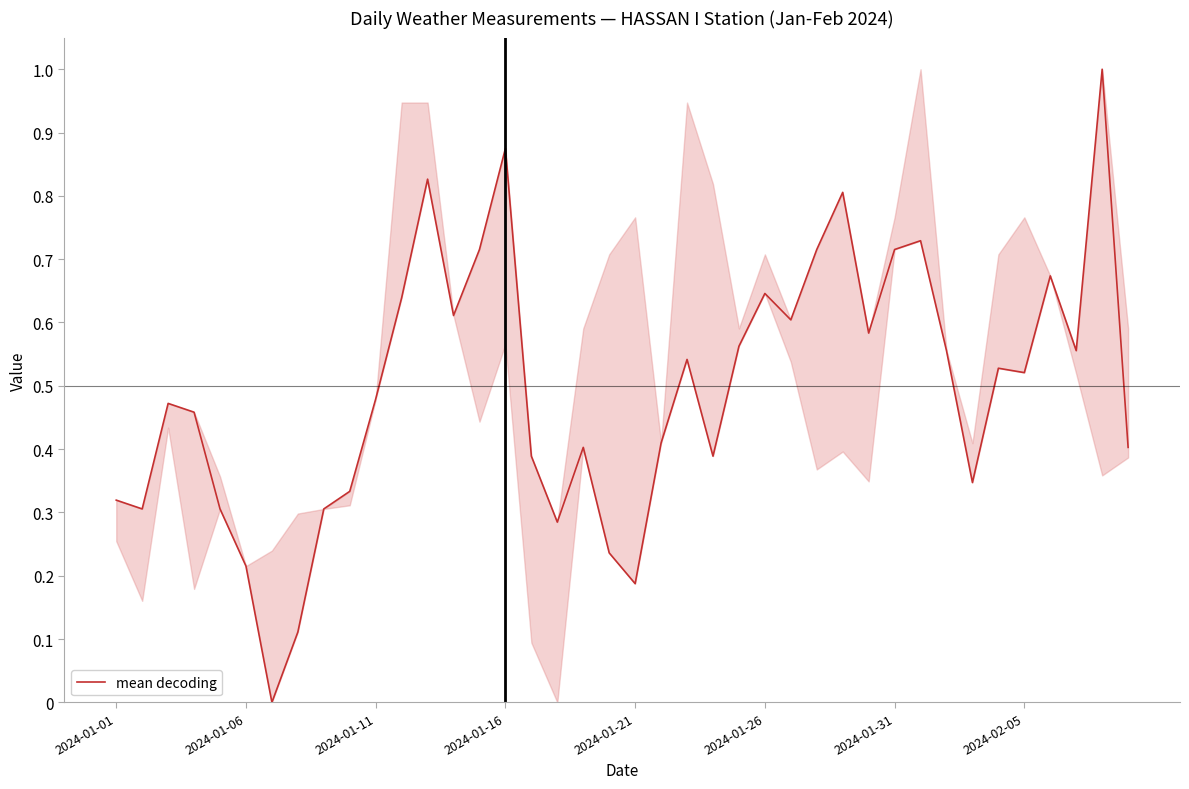

What is the greatest value displayed?

1.0